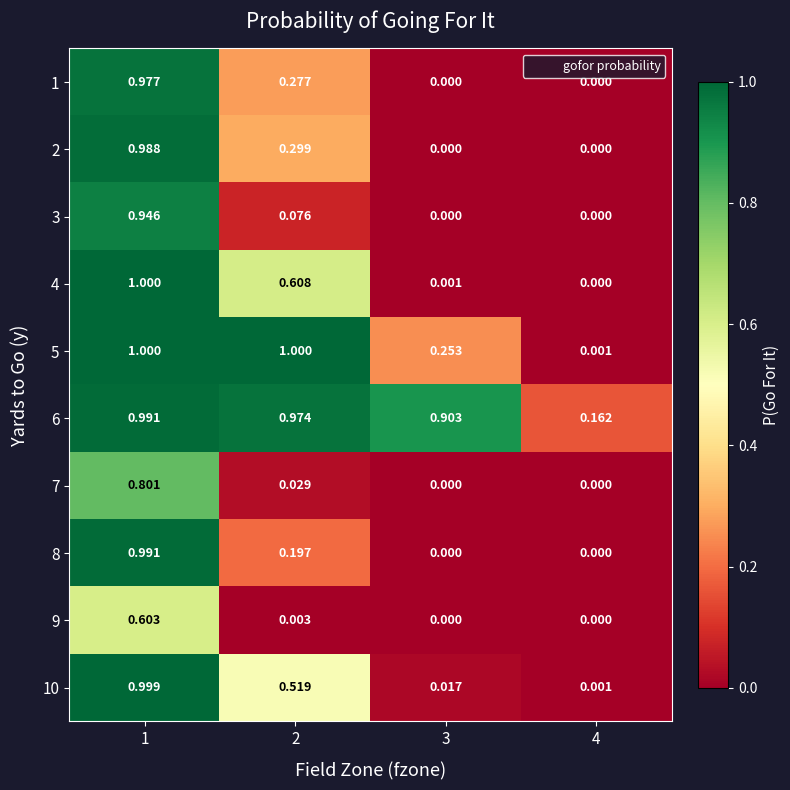

Is the value of 2 at 3 greater than the value of 6 at 1?

No